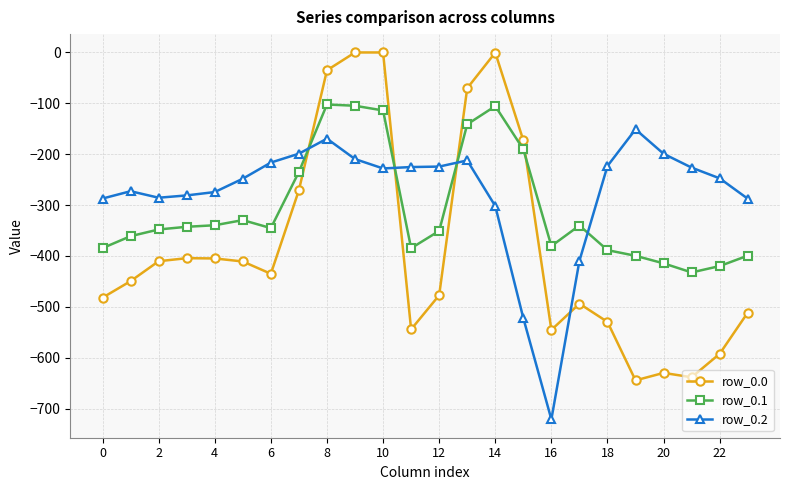

What is the value of the row_0.0 point at the 13th from the left?

-477.2